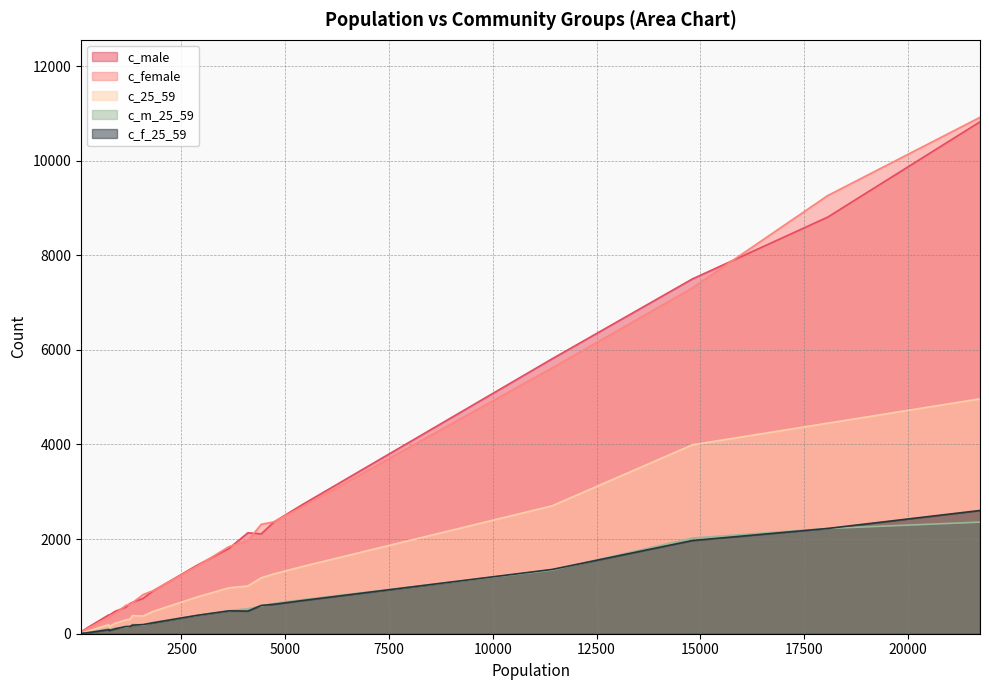

Is it true that c_25_59 equals 543 at 1256?

False